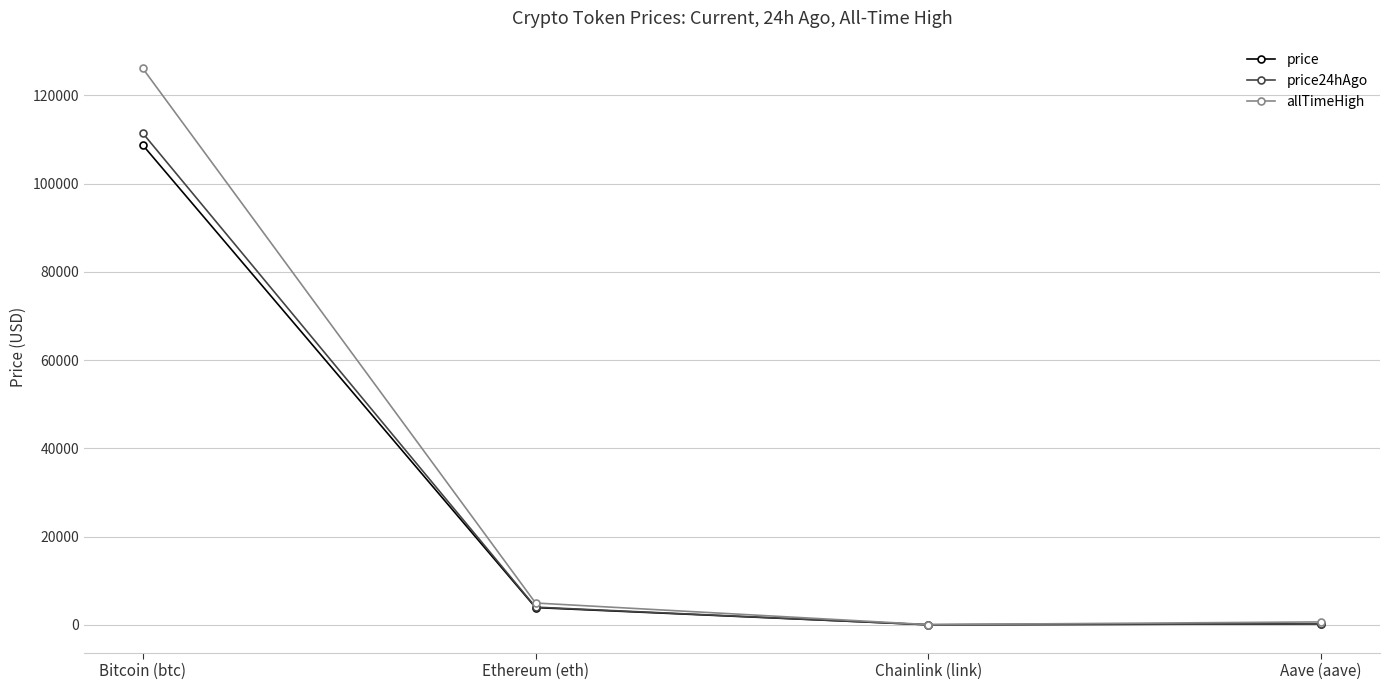

What is the label of the 3rd point from the left?

Chainlink (link)